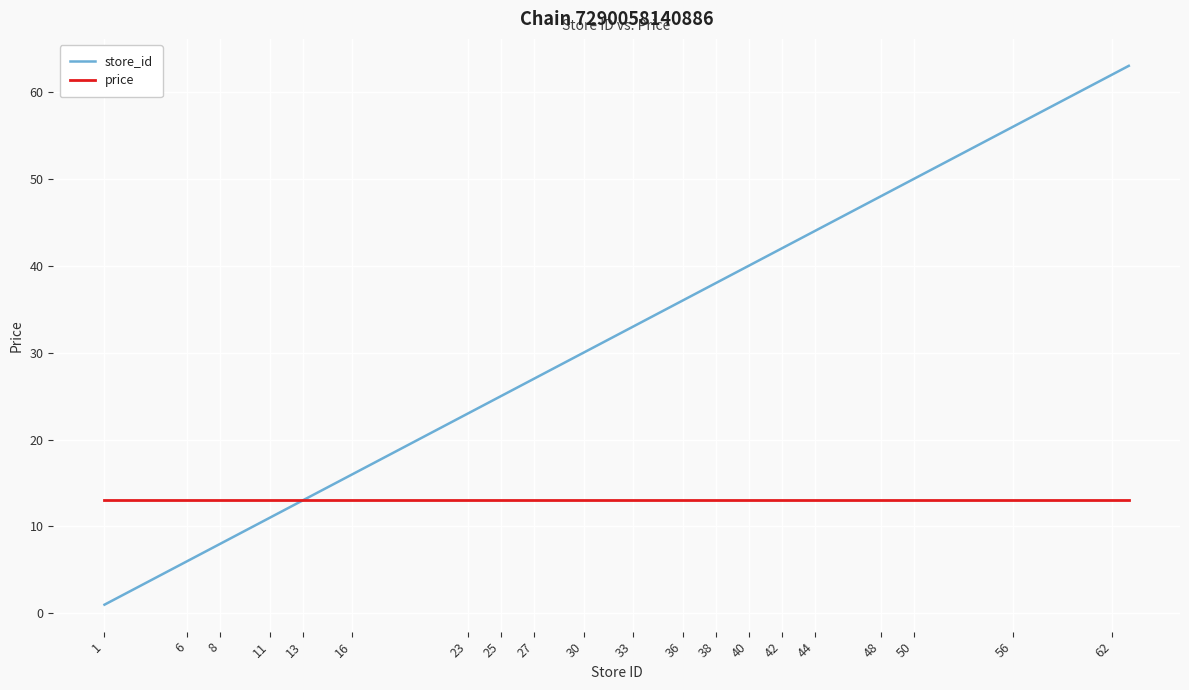

Which series has the largest range (max minus min)?

store_id